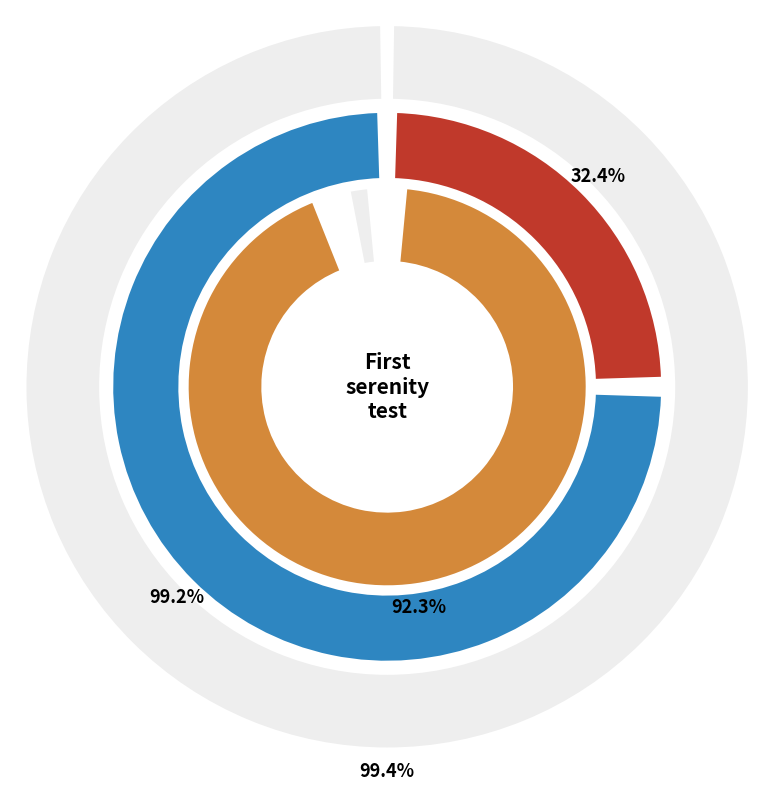

Do Get all students and This test will get the information together represent more than half of the pie?

Yes